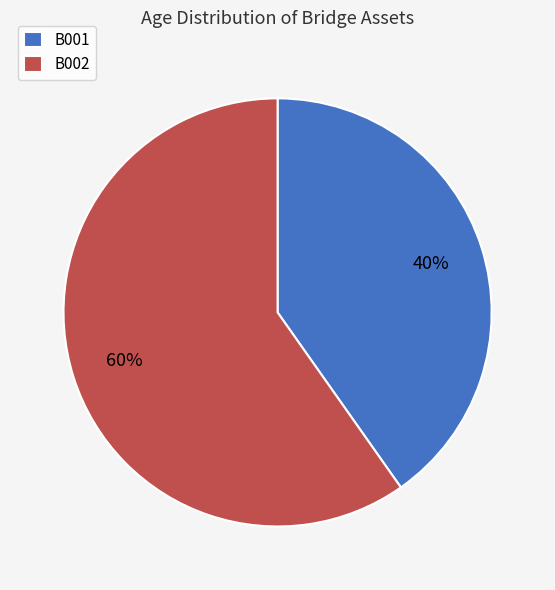

Rank the categories by value from lowest to highest.

B001, B002